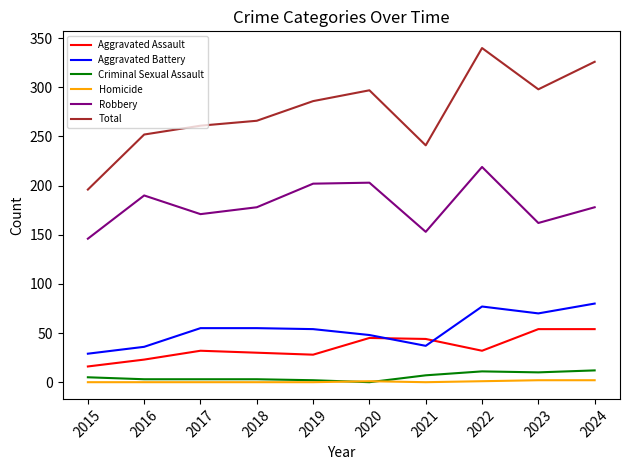

What is the spread (max minus min) of values at 2015?

196